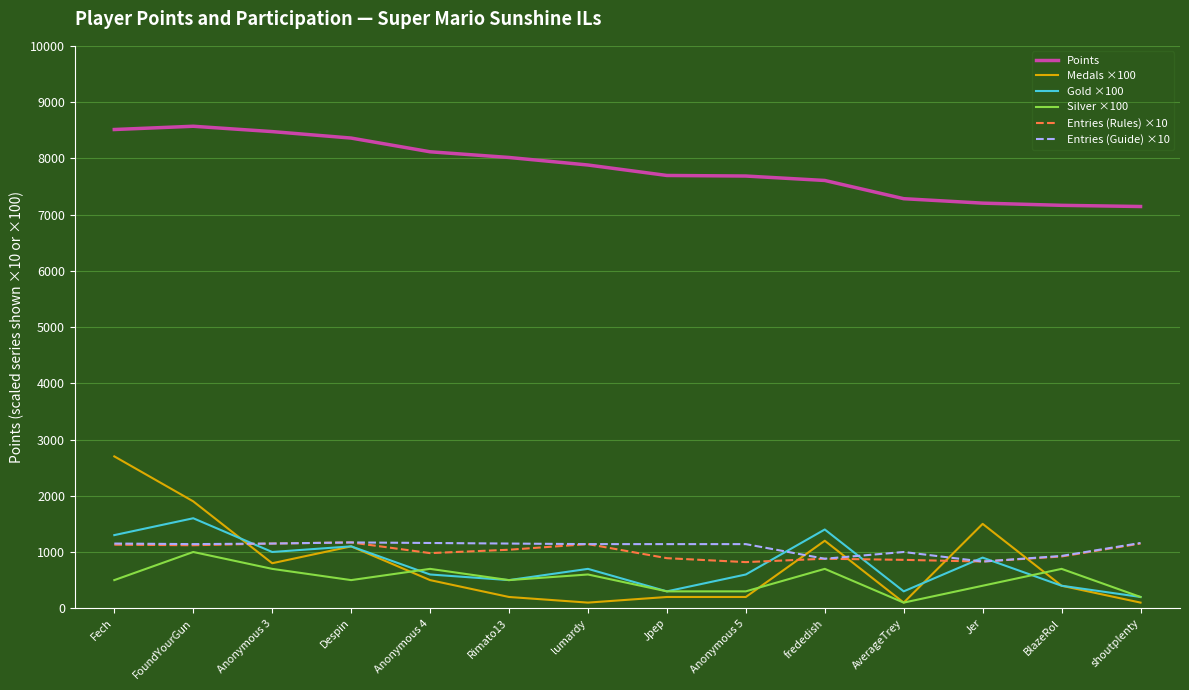

What is the label of the 12th point from the right?

Anonymous 3